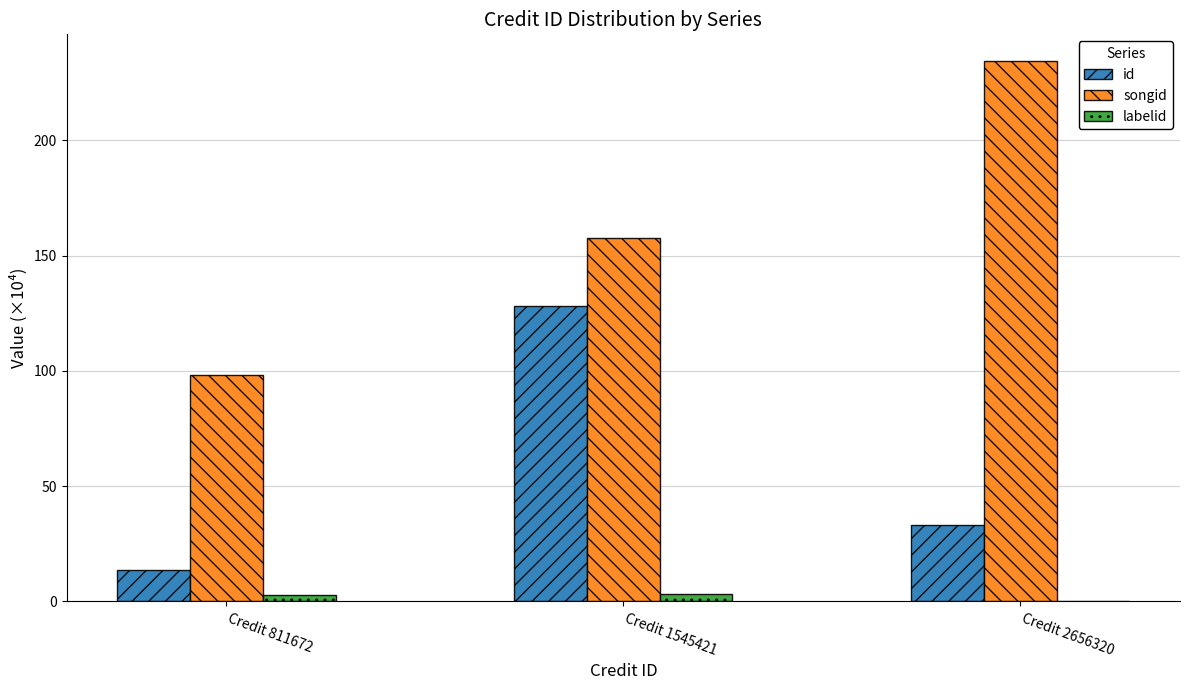

Which category has the highest value in the id series?

Credit 1545421